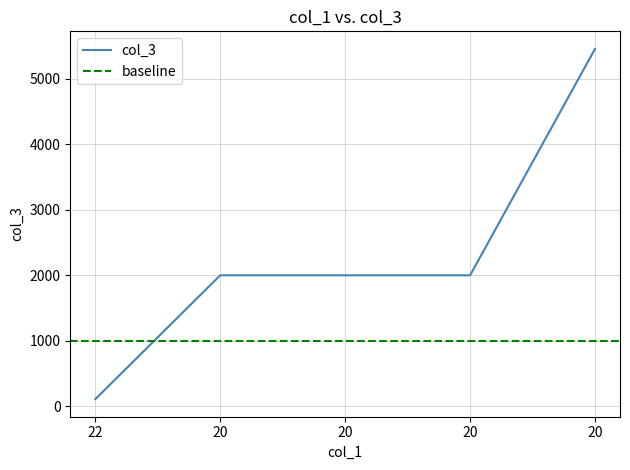

Reading left to right, transcribe all the data shown in this chart.

111	2000	2000	2000	5453